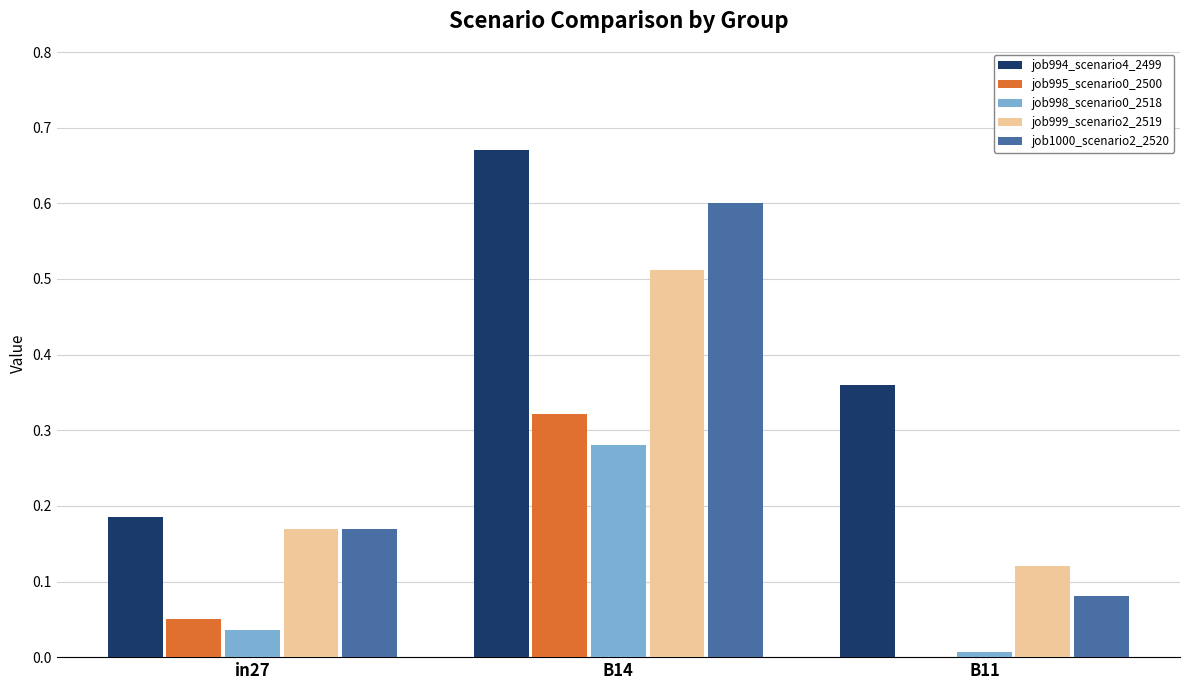

Is the value of job995_scenario0_2500 at in27 greater than the value of job999_scenario2_2519 at B11?

No